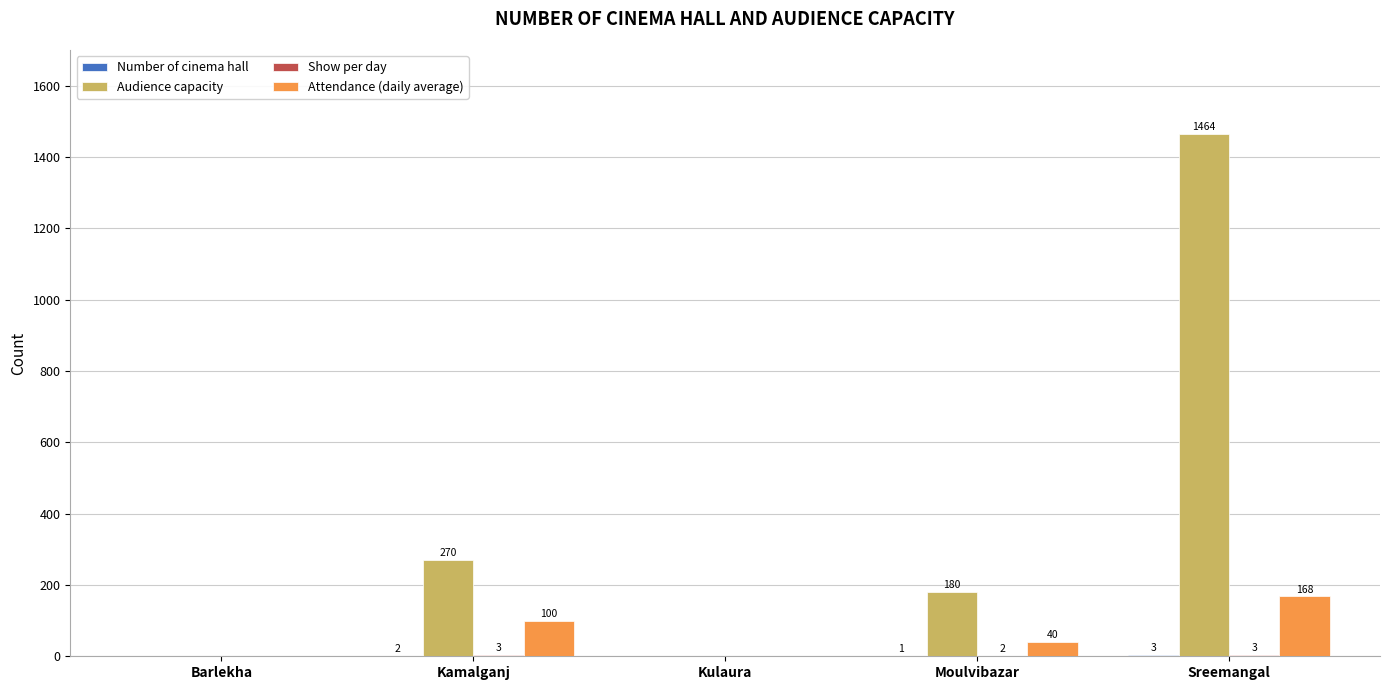

The value of Audience capacity at Sreemangal is 1464. True or false?

True